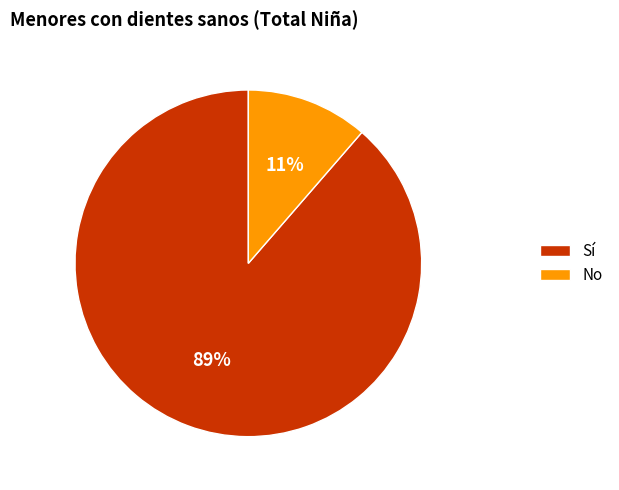

Count the number of slices in the pie.

2